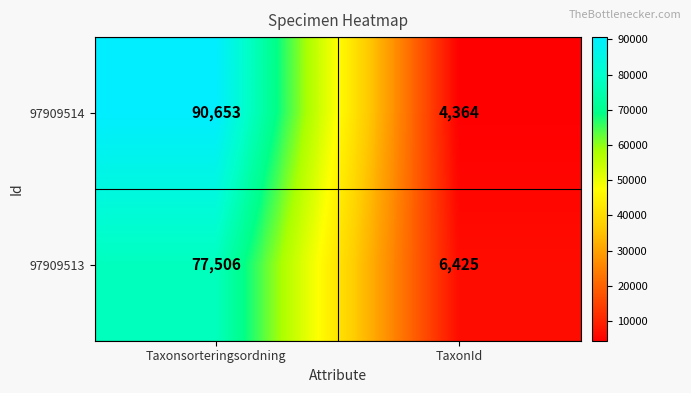

At which category does the chart reach its minimum across all series?

TaxonId